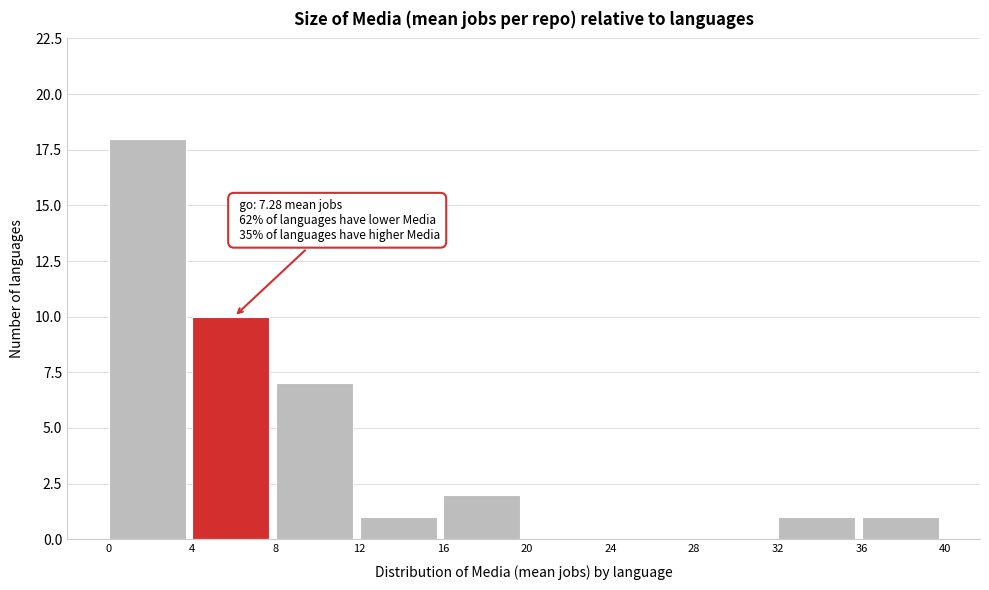

Which range on the x-axis has the tallest bar?

0 to 4